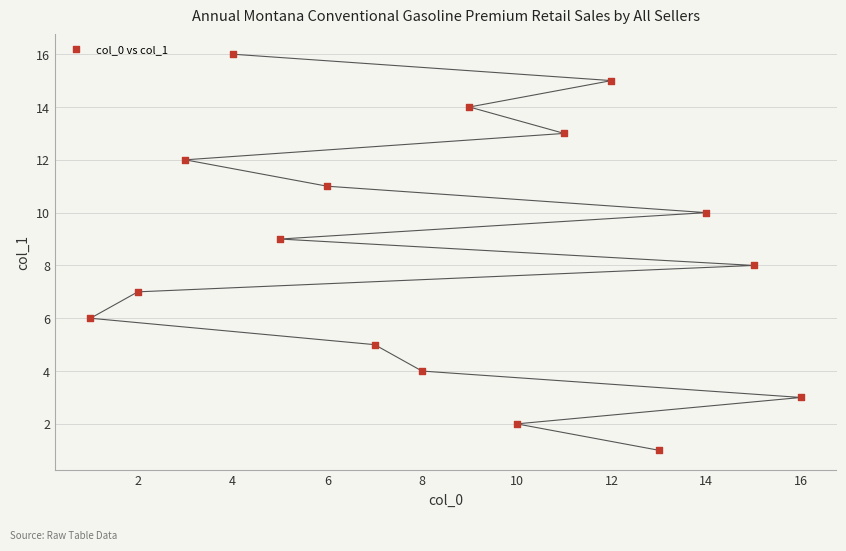

What is the range of X values (max minus min)?

15